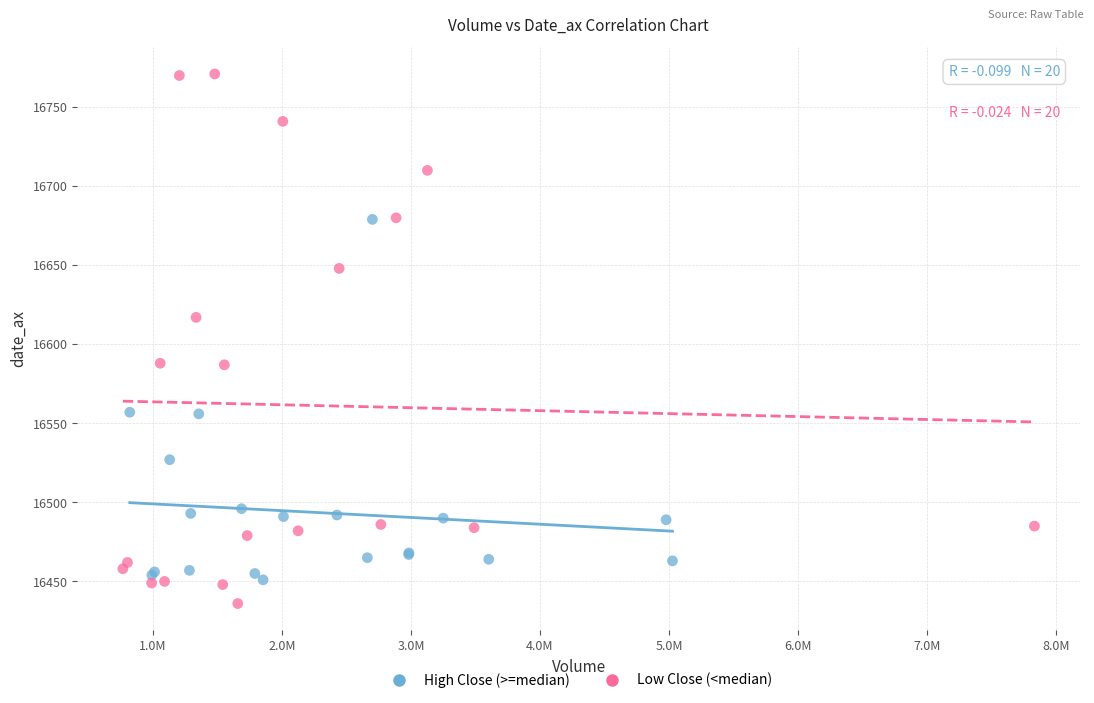

What are all the series names shown in the legend?

High Close (>=median), Low Close (<median)